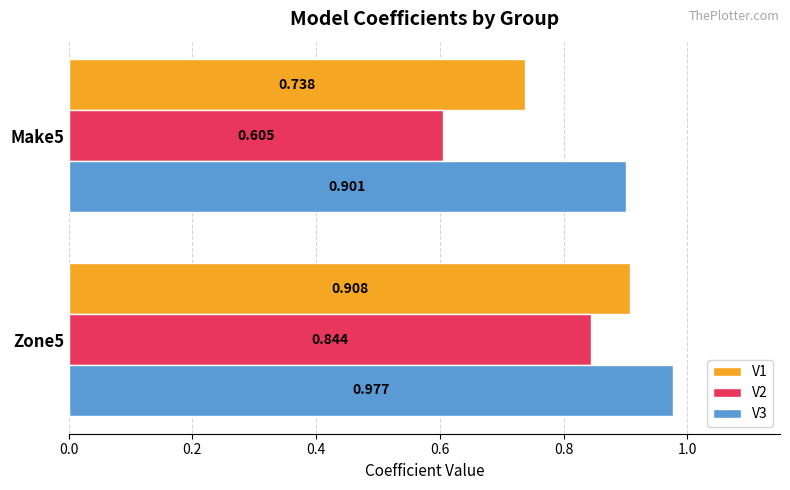

Is the value of V1 at Zone5 greater than the value of V3 at Make5?

Yes